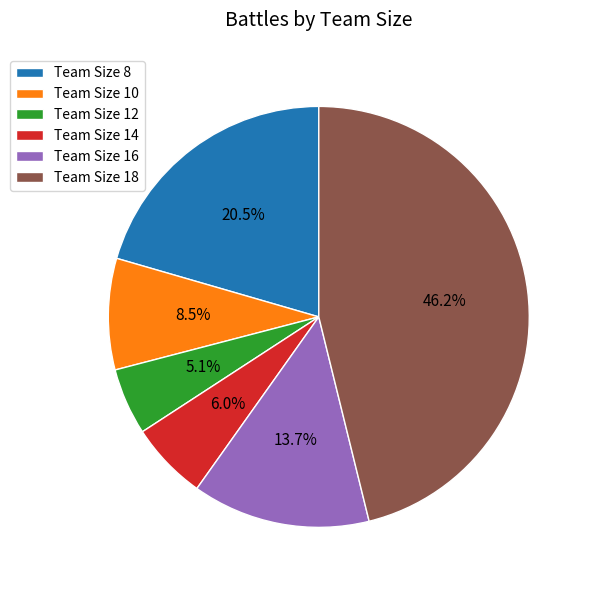

To the nearest percent, what is the difference between the largest and smallest slice percentages?

41%